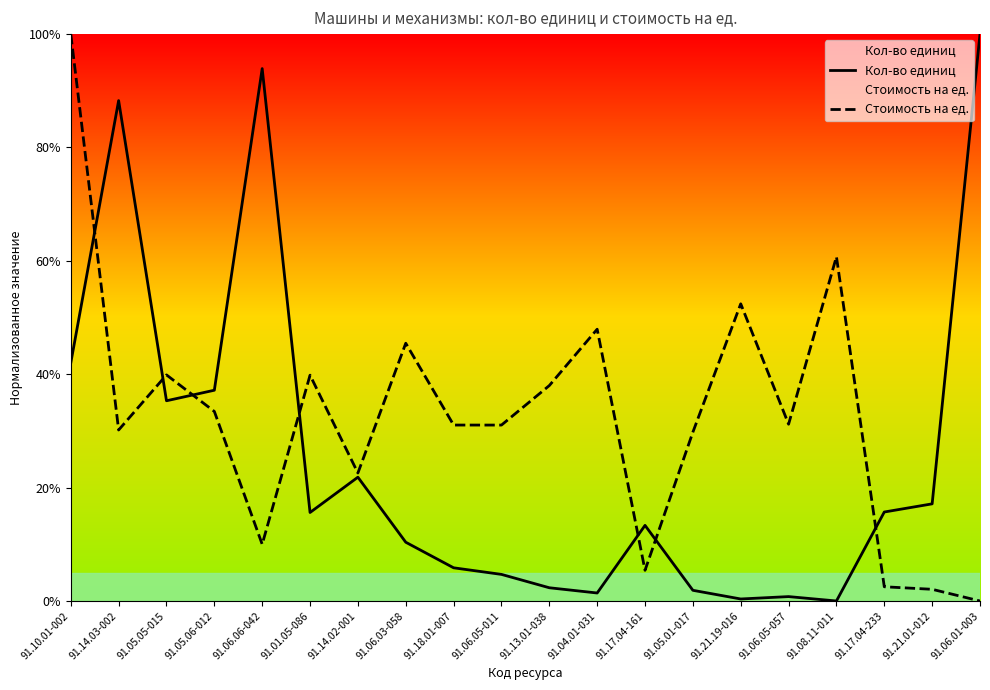

What is the difference between the maximum and second lowest values in the Стоимость на ед. series?

97.9